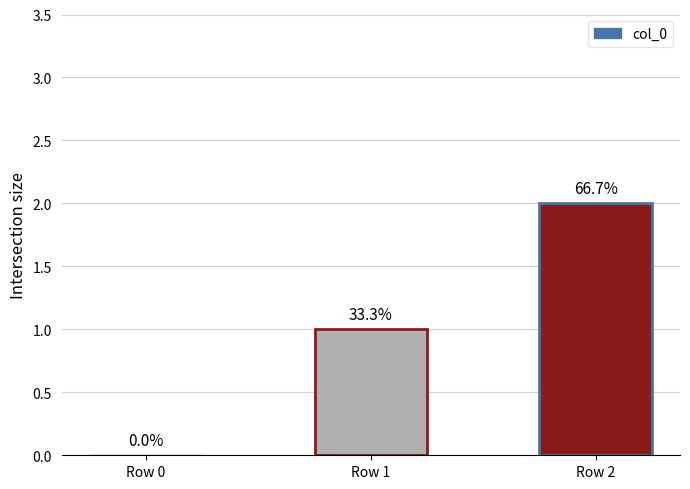

Is it true that the value at Row 1 is 1?

True